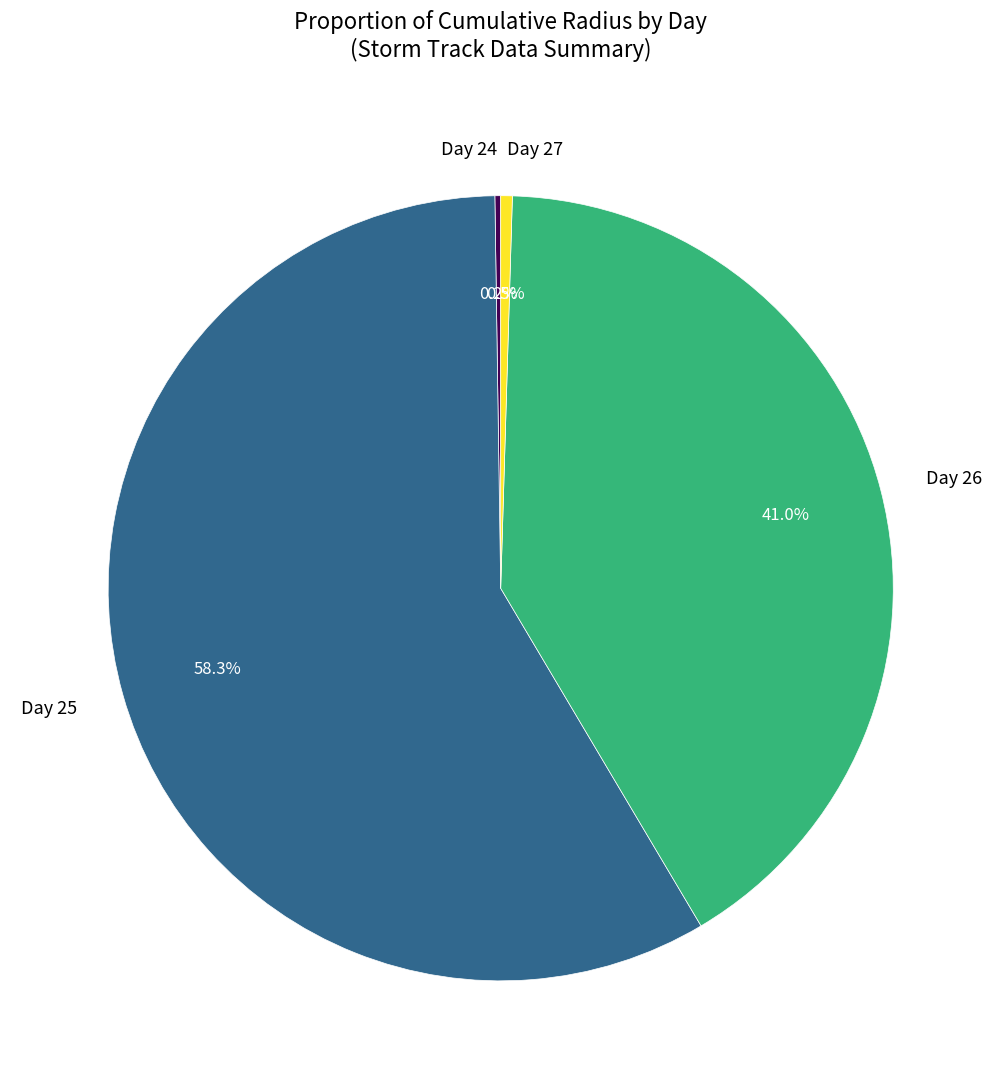

Which category has the biggest portion of the pie?

Day 25